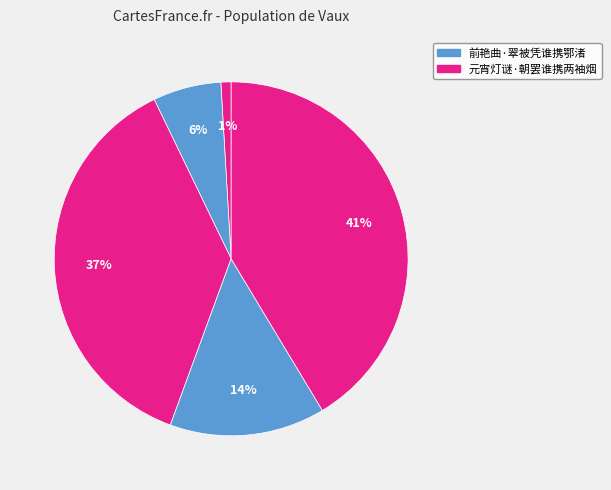

How many segments does this pie chart have?

5